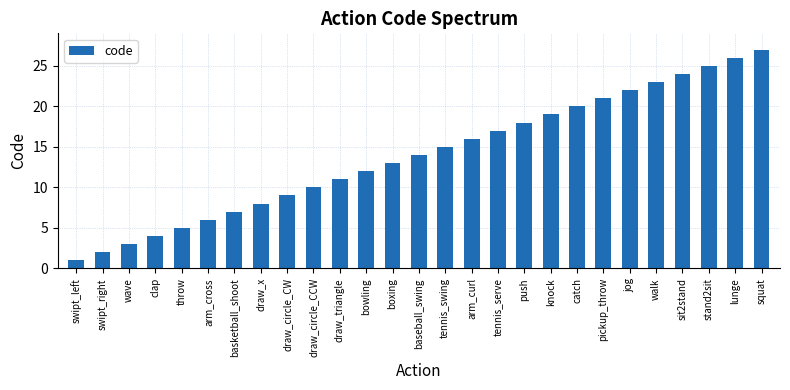

Rank the categories by value from highest to lowest.

squat, lunge, stand2sit, sit2stand, walk, jog, pickup_throw, catch, knock, push, tennis_serve, arm_curl, tennis_swing, baseball_swing, boxing, bowling, draw_triangle, draw_circle_CCW, draw_circle_CW, draw_x, basketball_shoot, arm_cross, throw, clap, wave, swipt_right, swipt_left